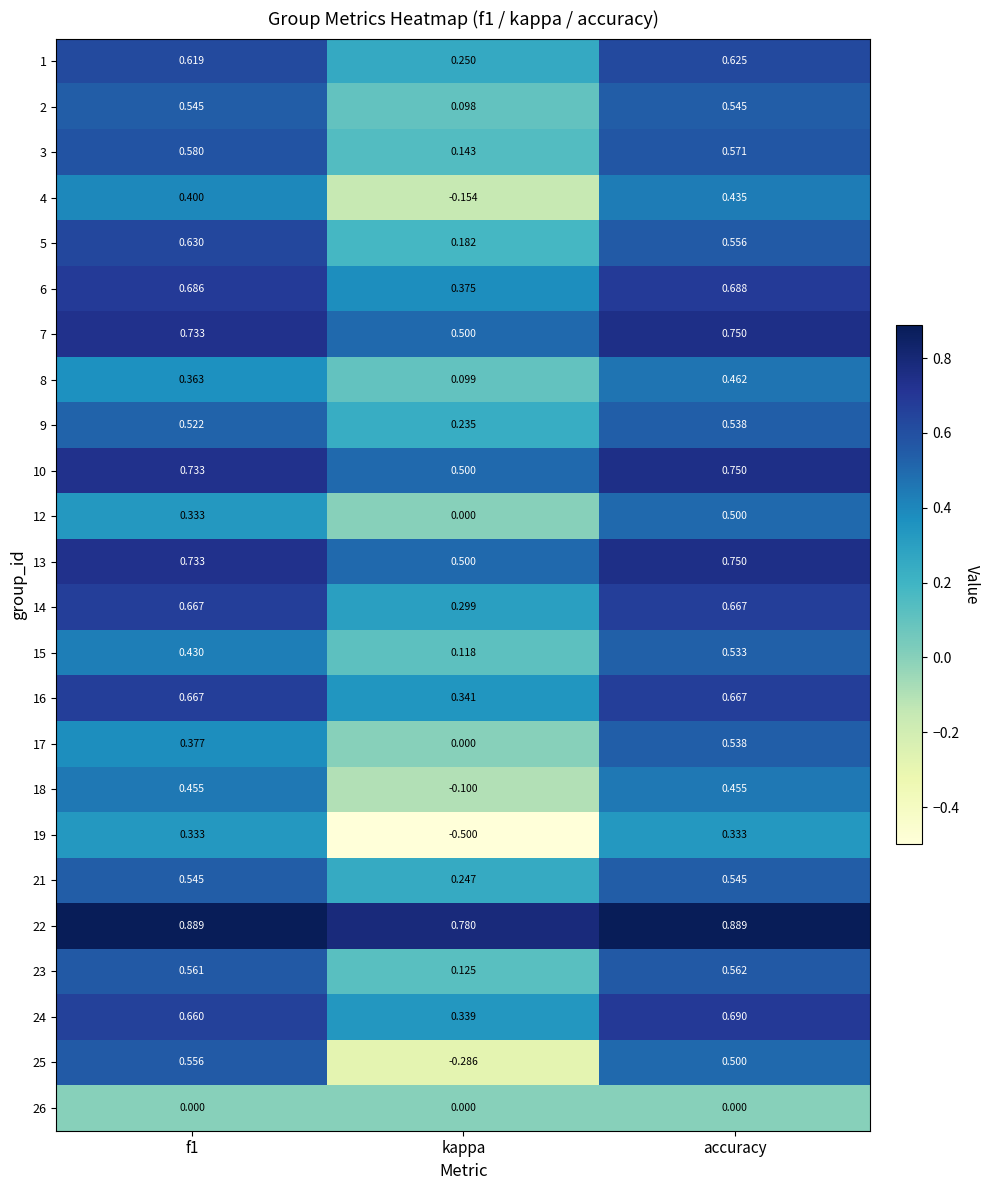

Count the number of data series in this chart.

24